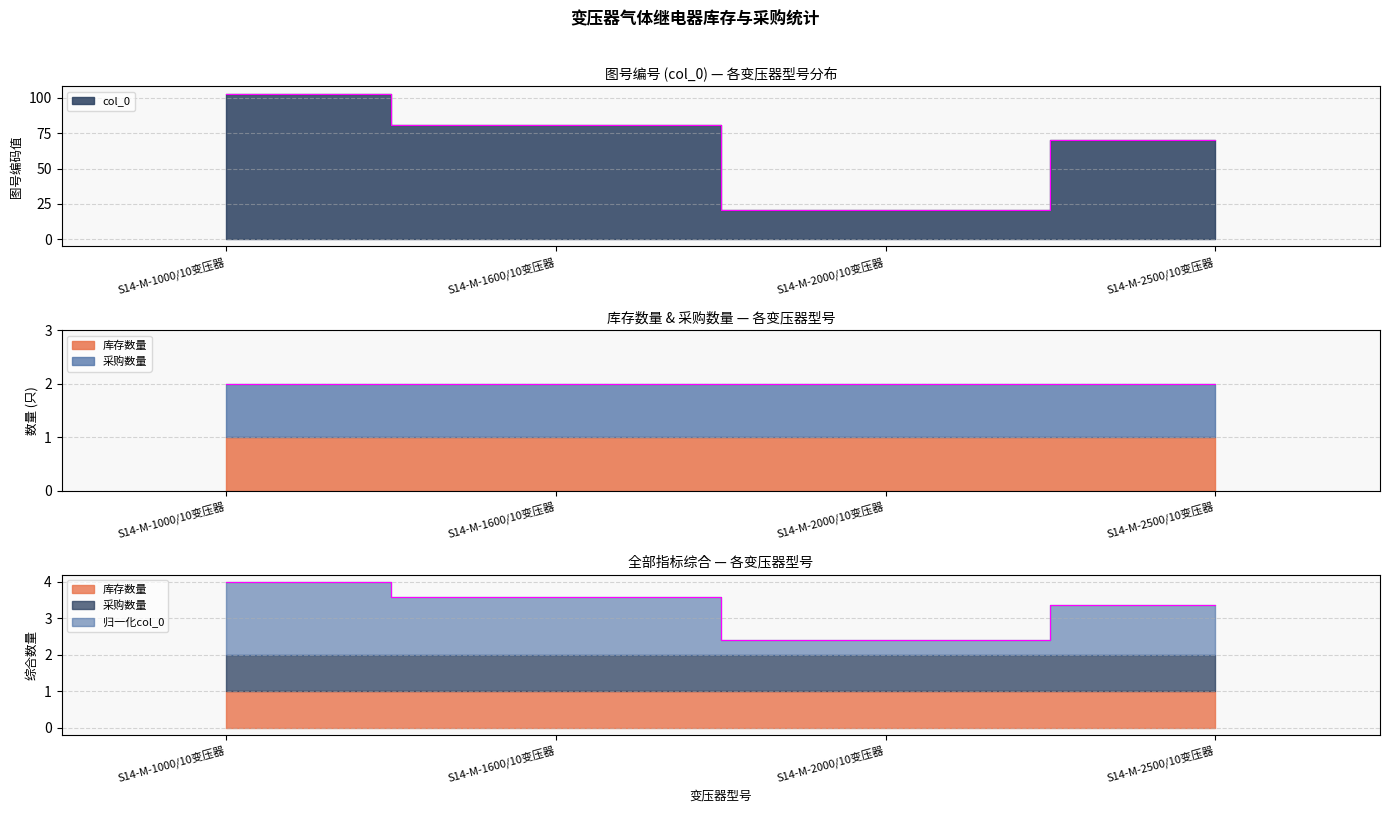

Does the chart have visible grid lines?

Yes